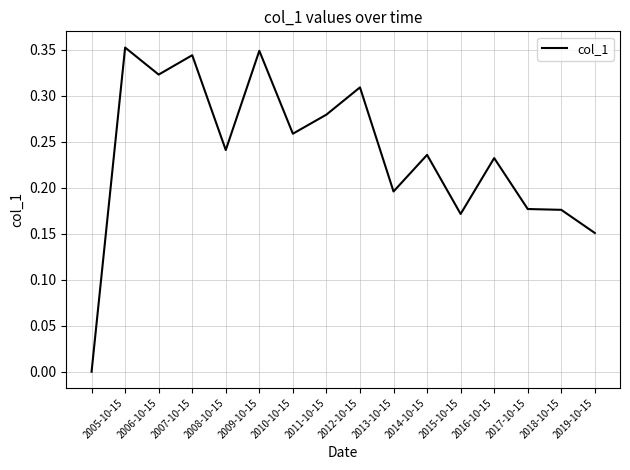

Which category has the highest value across all series?

2005-10-15